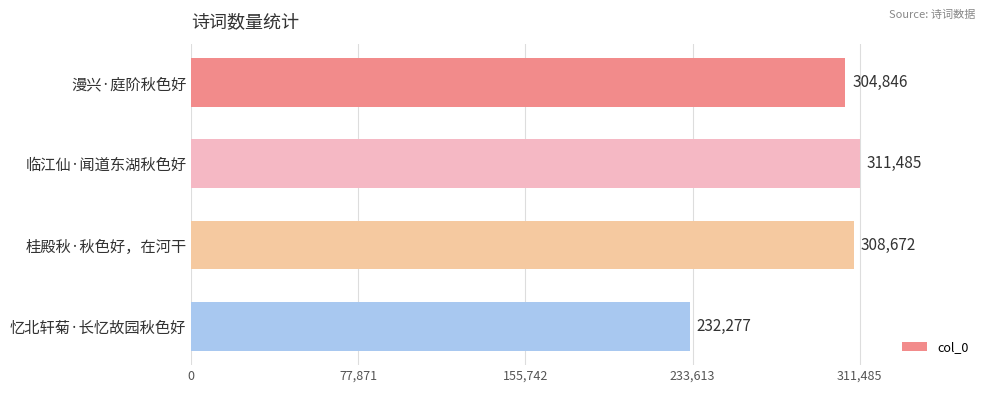

What is the value of the 4th bar from the top?

232277